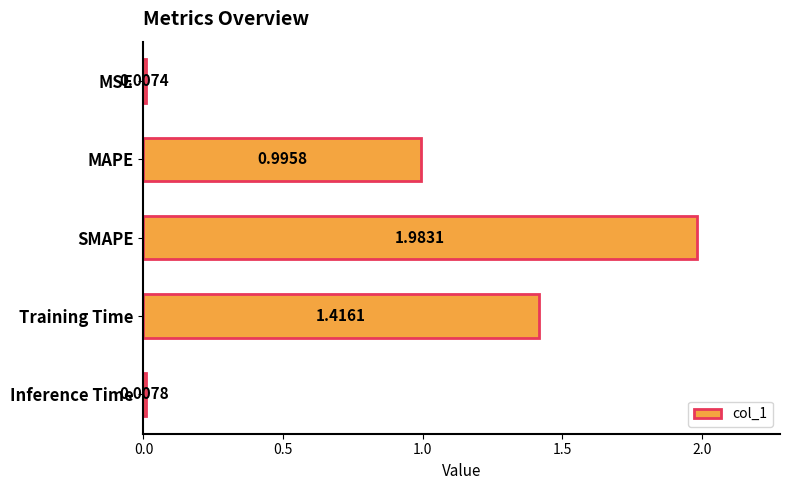

List the labels in order of value, largest first.

SMAPE, Training Time, MAPE, Inference Time, MSE